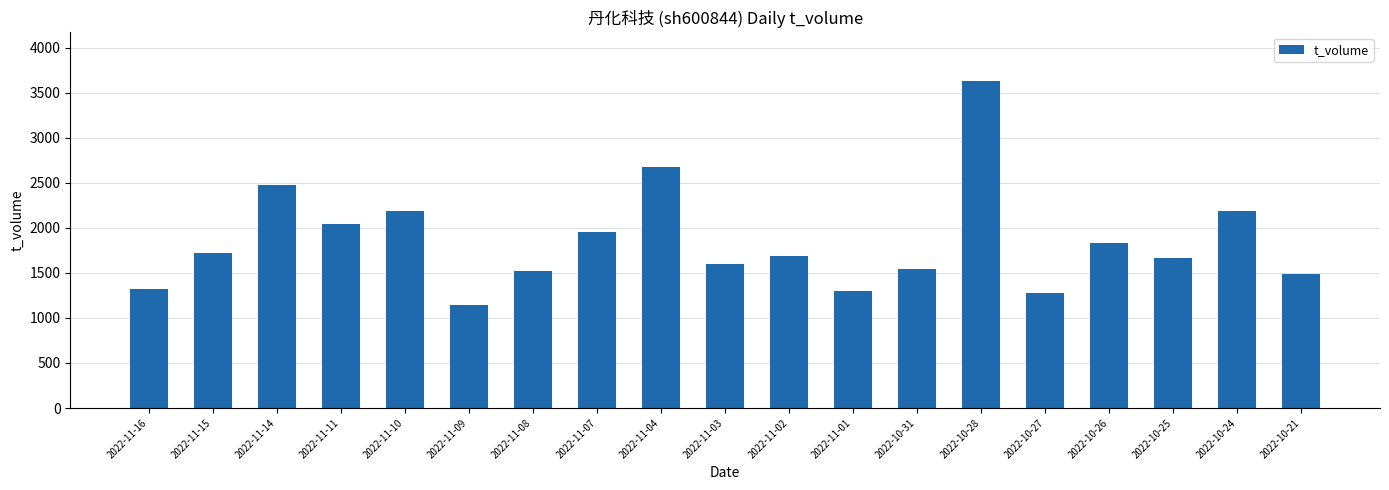

What is the value of the 1st bar from the left?

1325